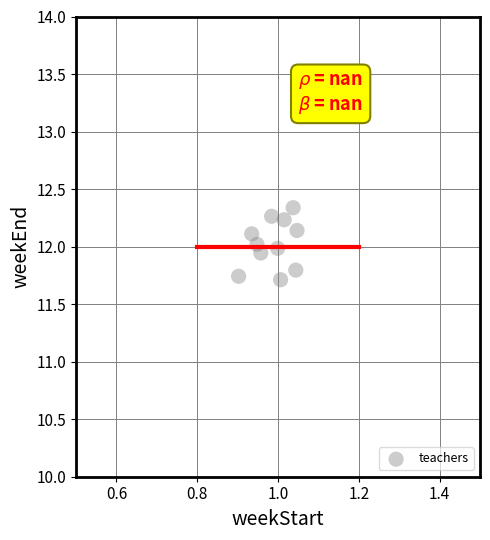

What is the range of Y values (max minus min)?

0.6